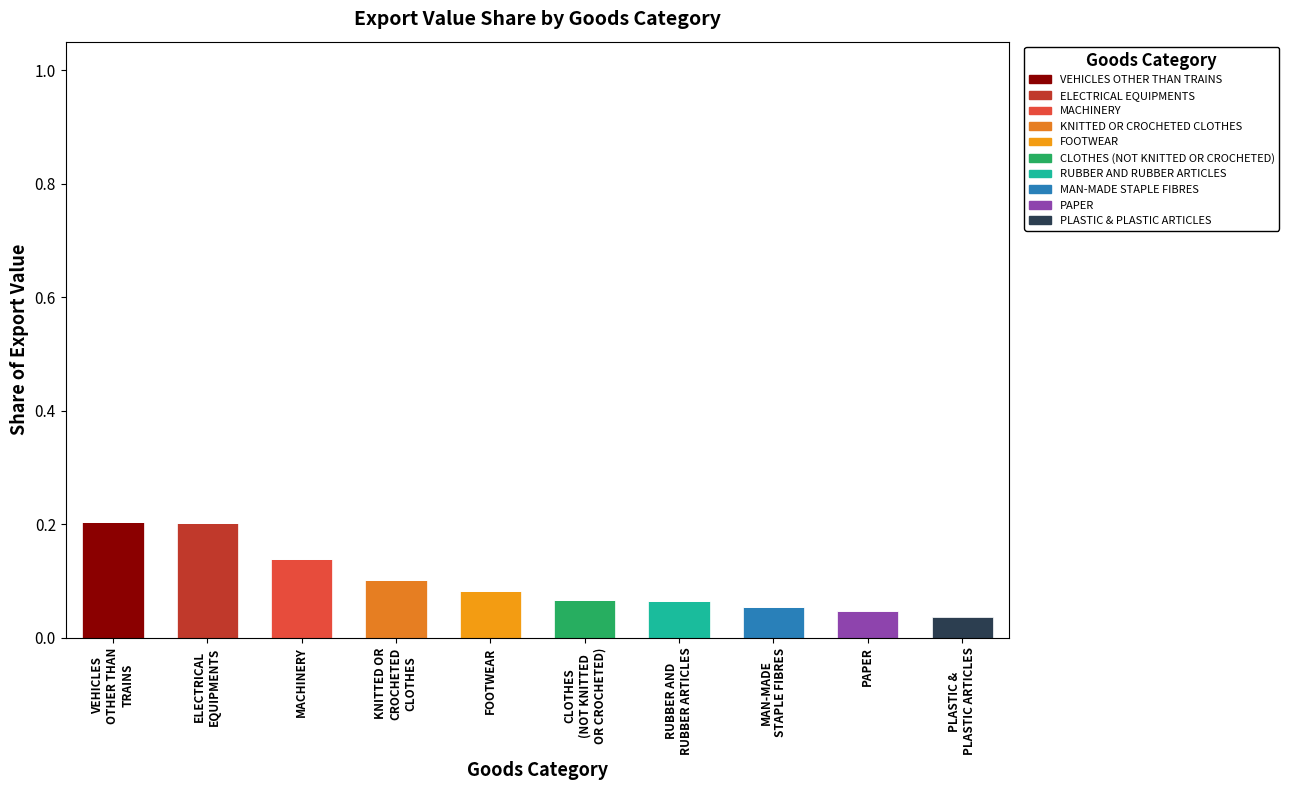

How many categories are shown in the chart?

10